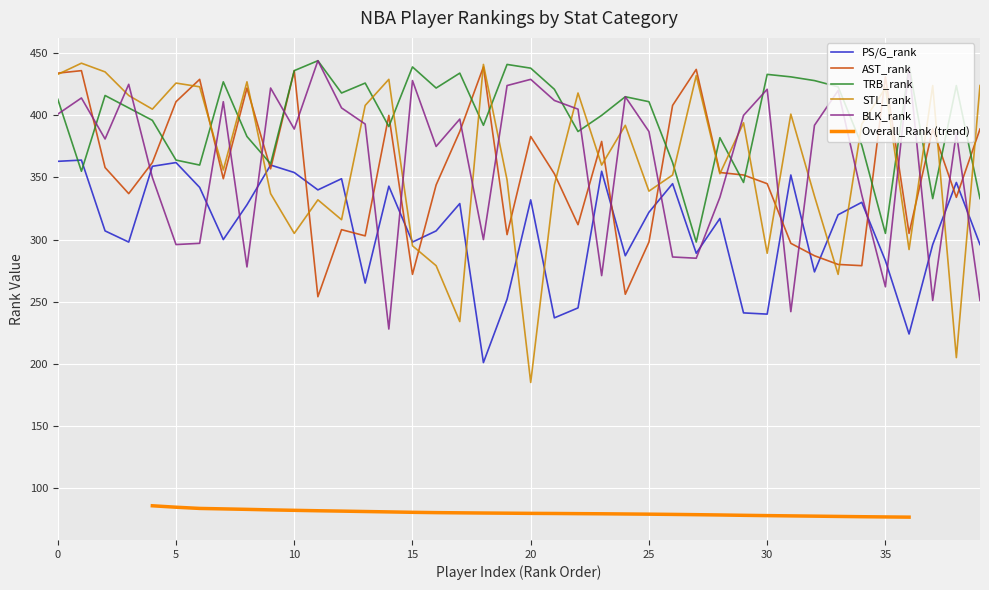

How many intersections are there between STL_rank and PS/G_rank?

10